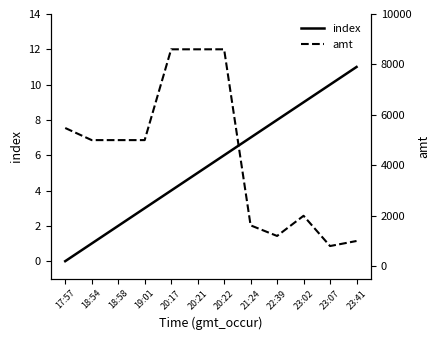

The value of index at 18:58 is 2. True or false?

True